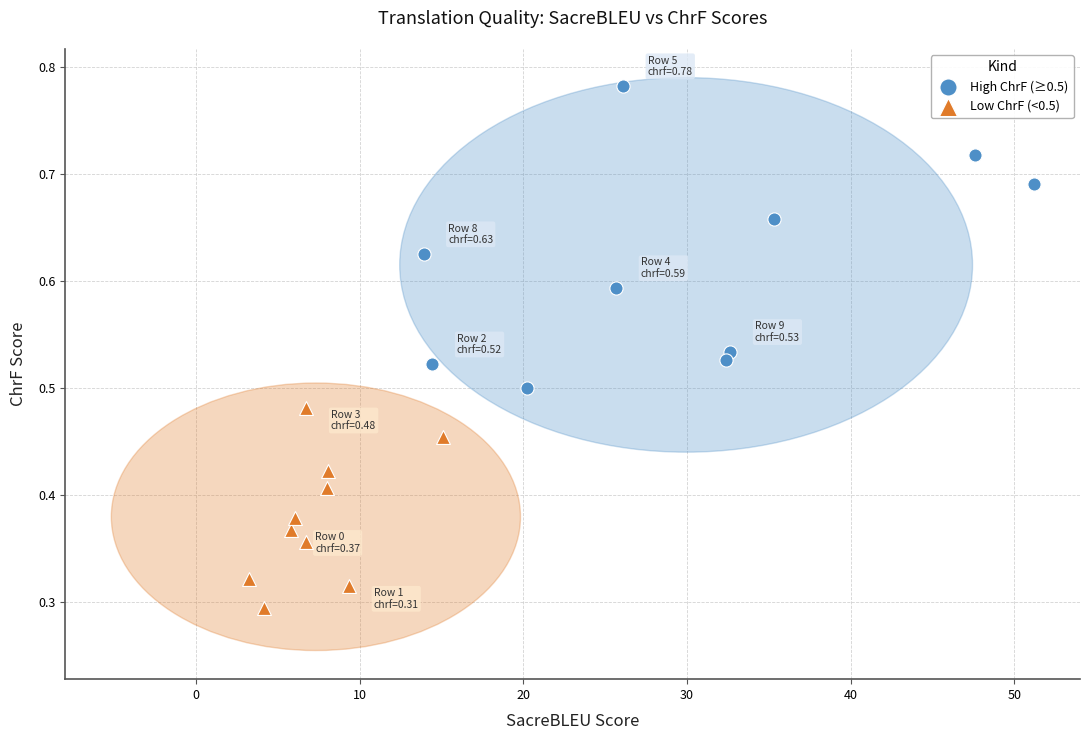

Which series has the largest Y range (max minus min)?

High ChrF (≥0.5)